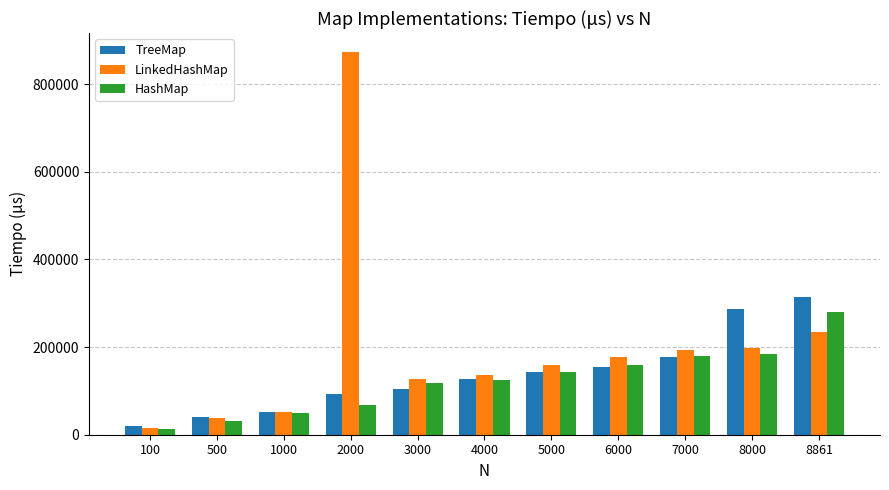

Between 4000 and 8861, which series saw the biggest shift?

TreeMap